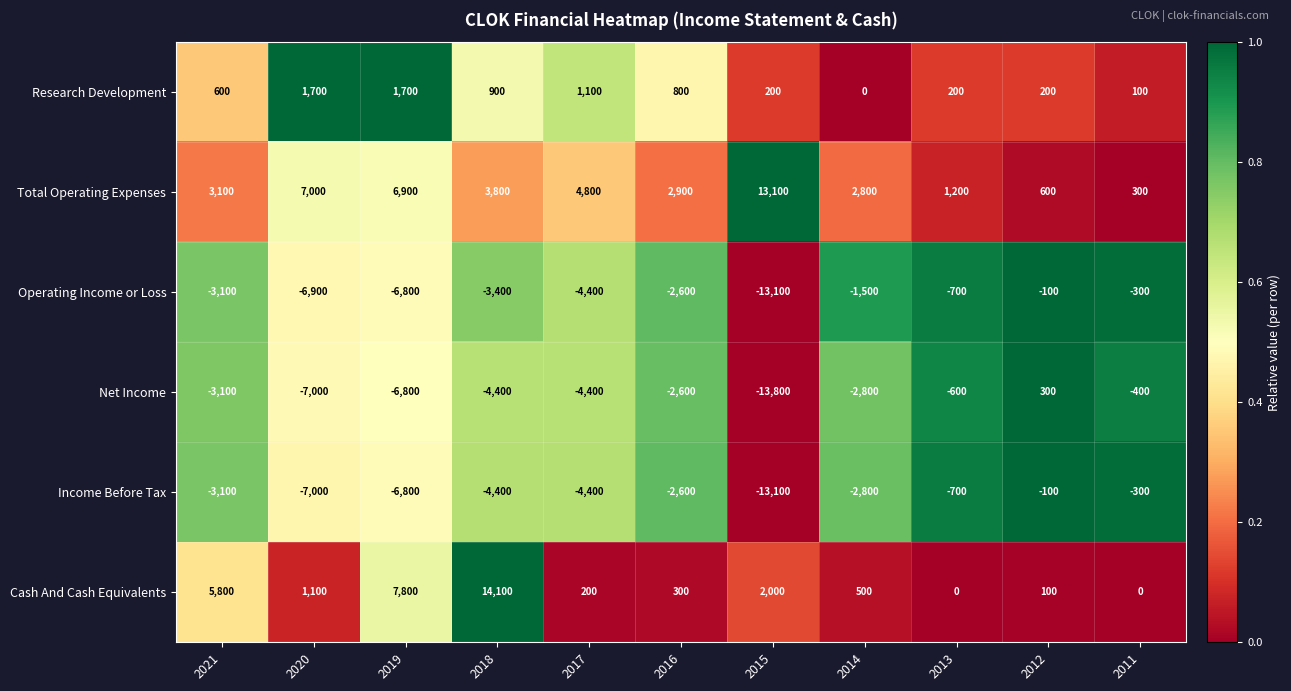

Which series has the largest total across all categories?

Total Operating Expenses